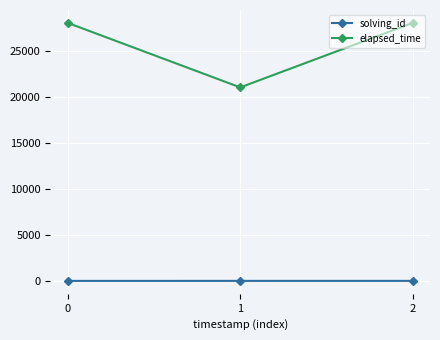

What is the value of the elapsed_time point at the 2nd from the left?

21000